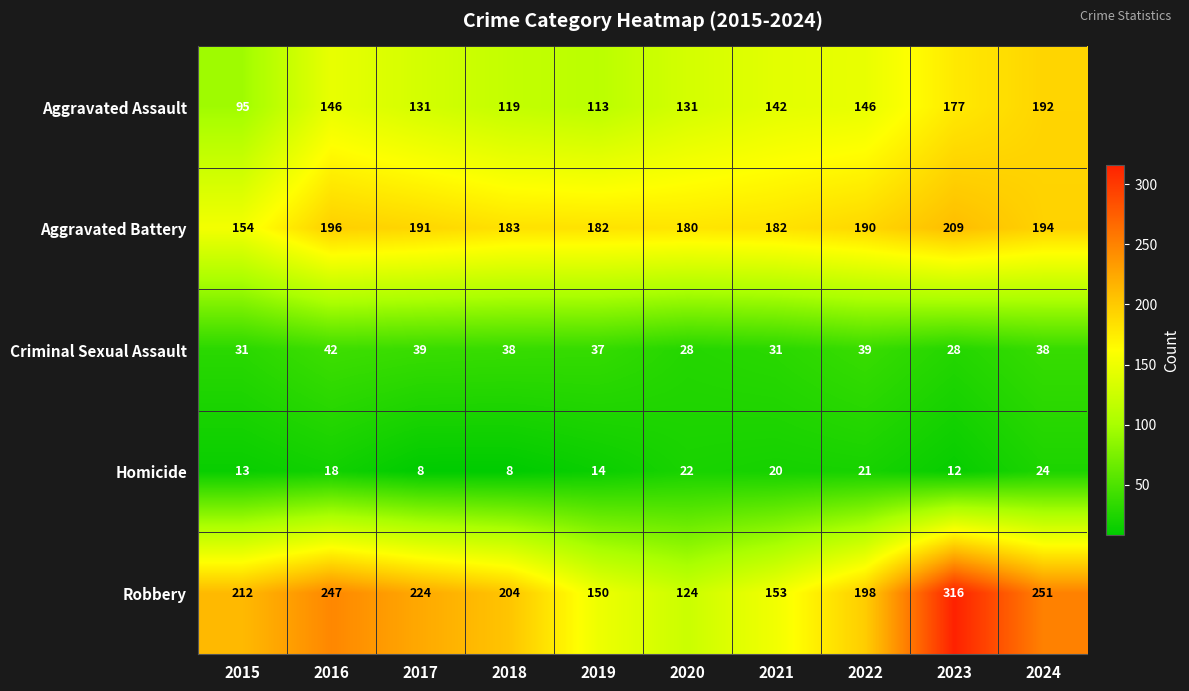

At which label does Aggravated Assault first exceed 142?

2016